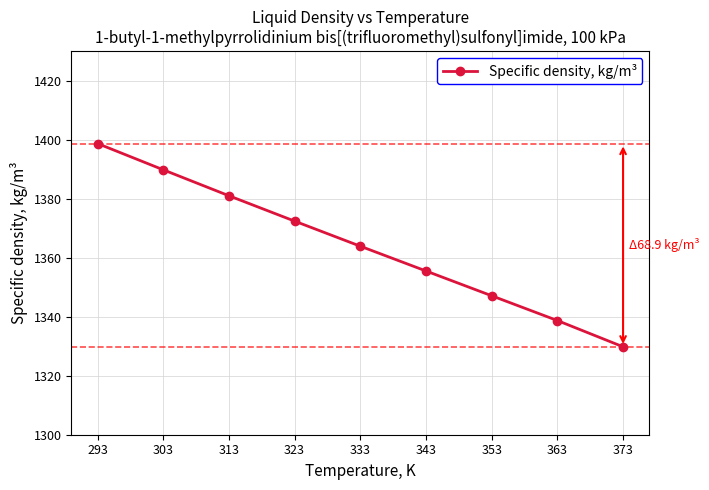

Between 323 and 363, which is larger?

323